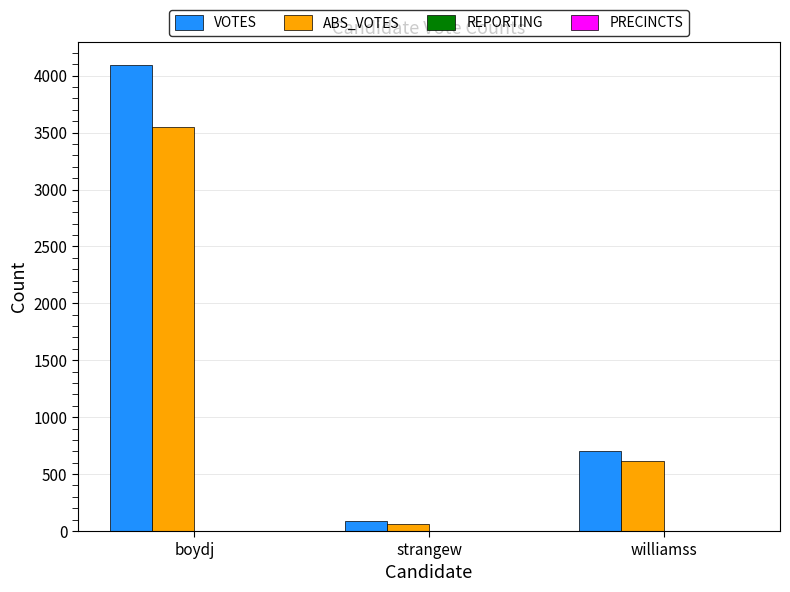

True or false: ABS_VOTES has a value of 2321 at boydj.

False